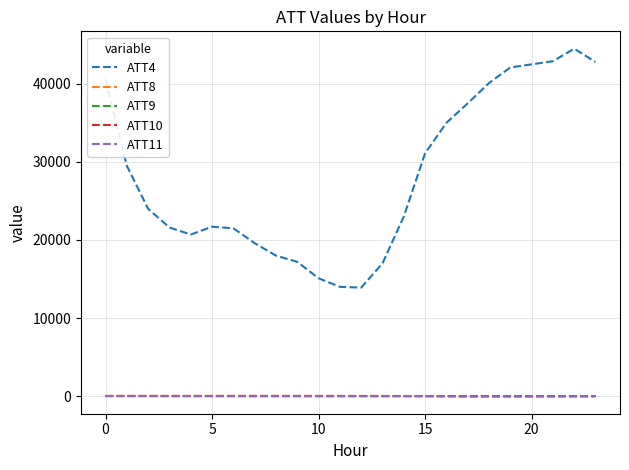

Does the chart have visible grid lines?

Yes